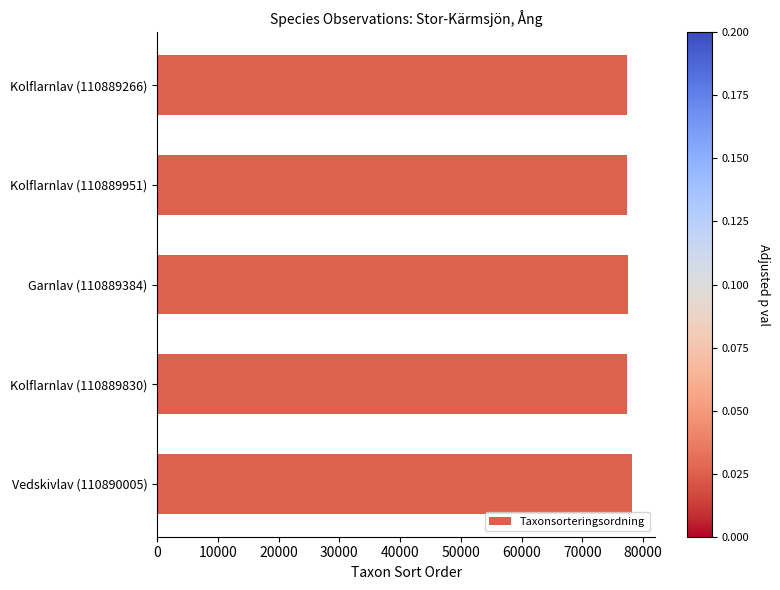

What is the greatest value displayed?

78107